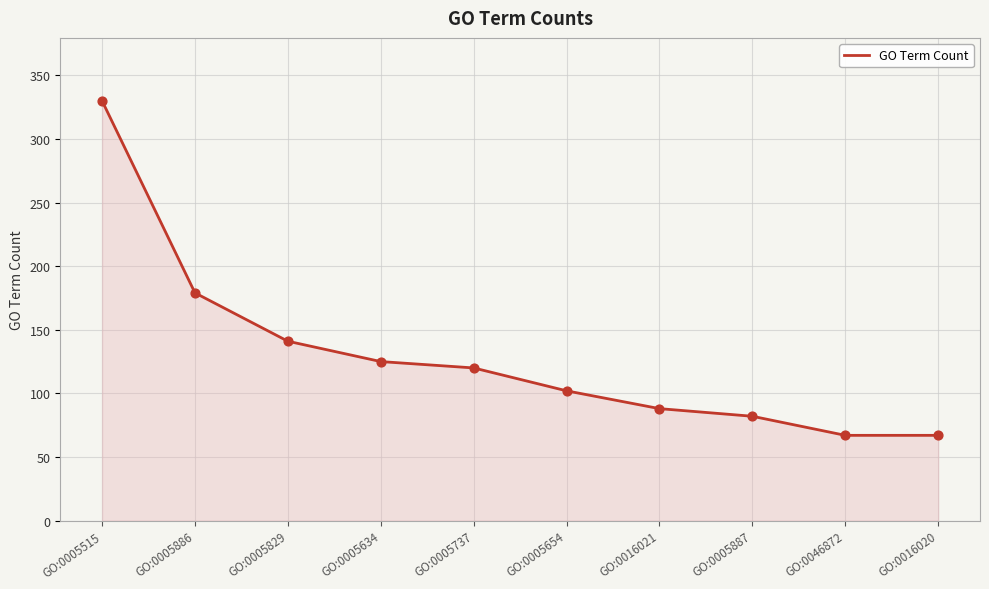

What is the ratio of the value at GO:0016020 to the value at GO:0005886?

0.4